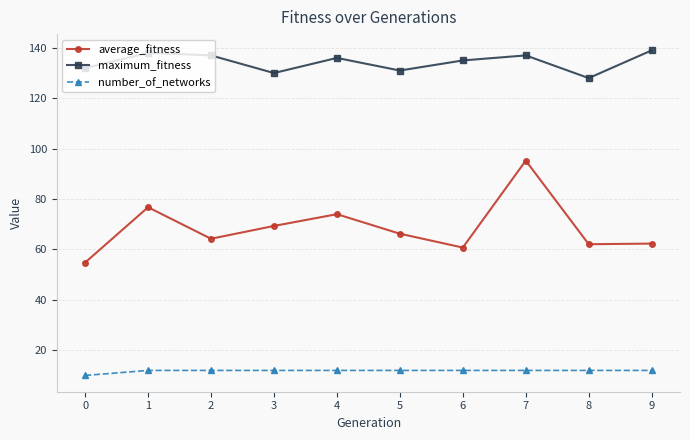

Does the chart display data point markers on the line(s)?

Yes